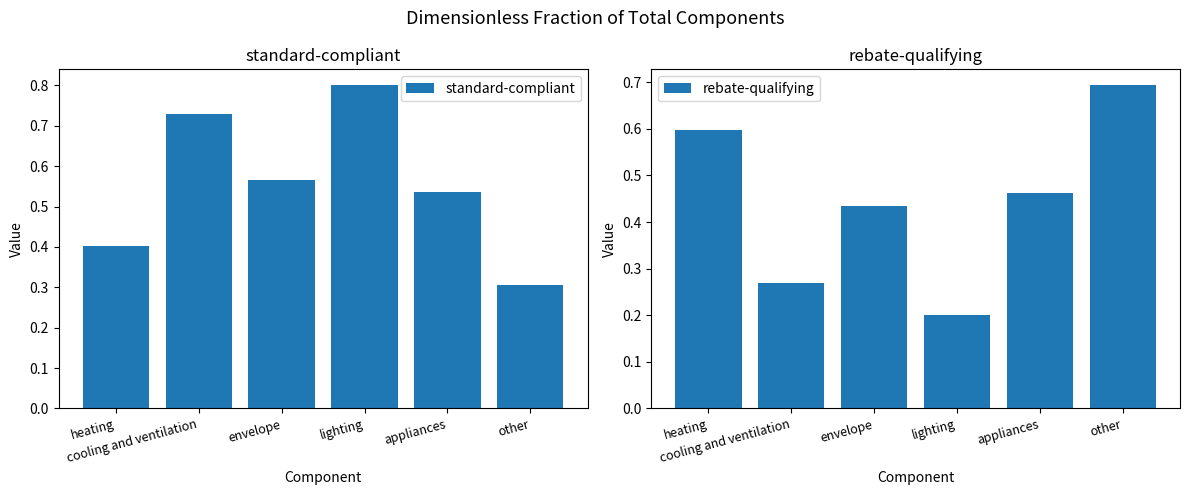

Rank the series at lighting from lowest to highest value.

rebate-qualifying, standard-compliant